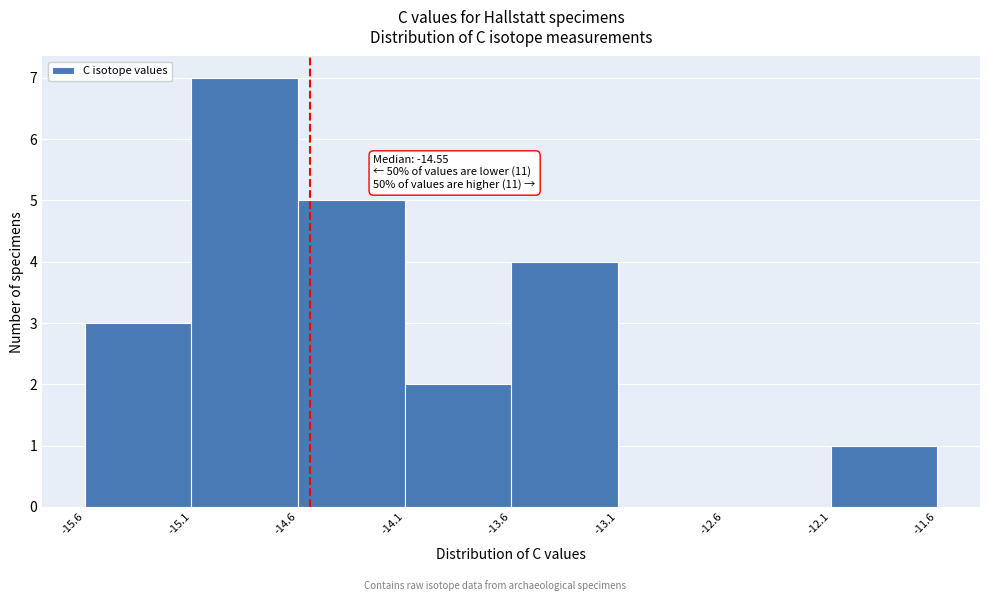

Which range on the x-axis has the tallest bar?

-15.1 to -14.6